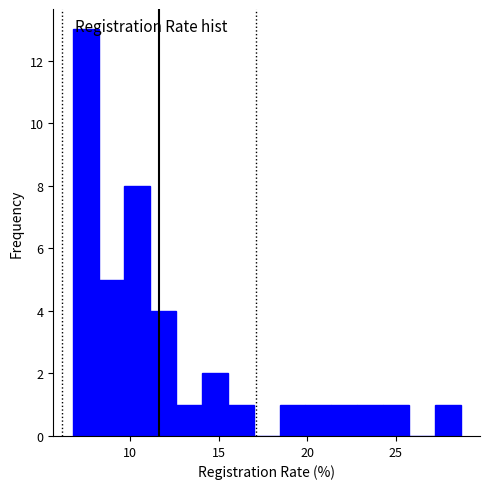

Read against the x-axis, roughly where is the centre of the tallest bar?

7.5